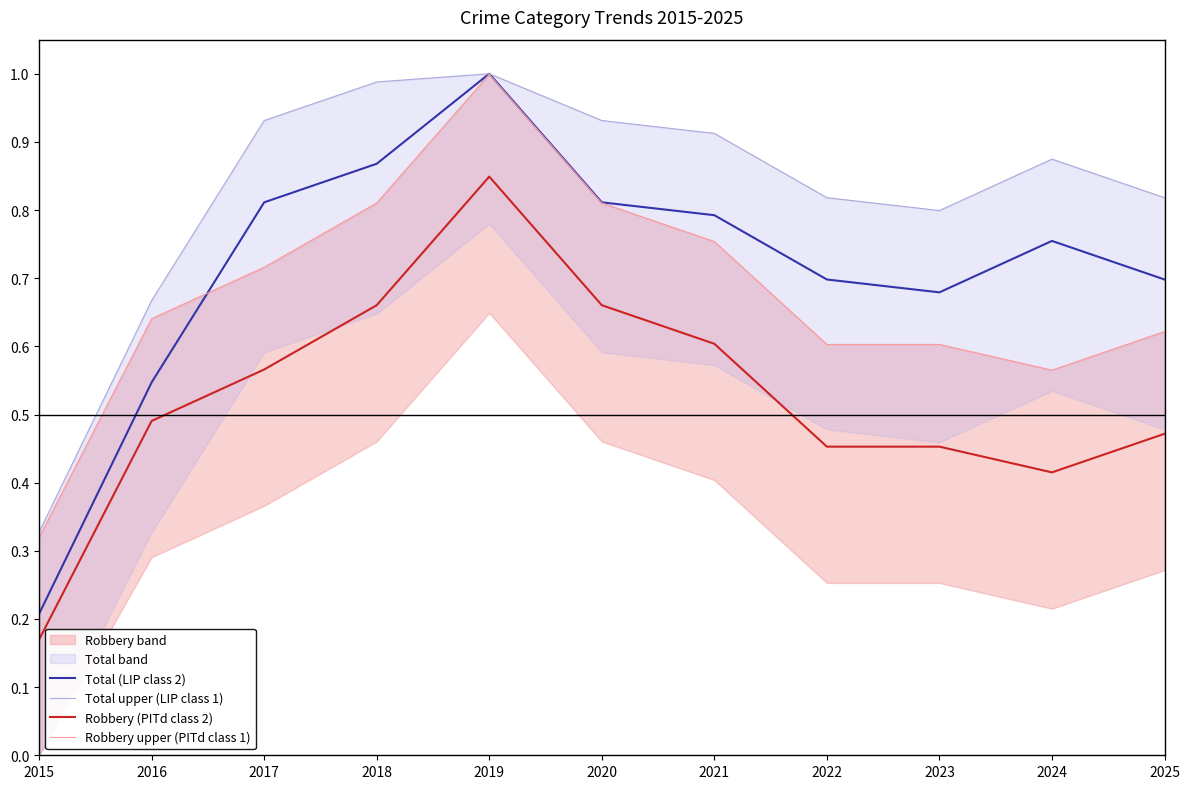

List the labels in order of Total (LIP class 2) value, smallest first.

2015, 2016, 2023, 2022, 2025, 2024, 2021, 2017, 2020, 2018, 2019